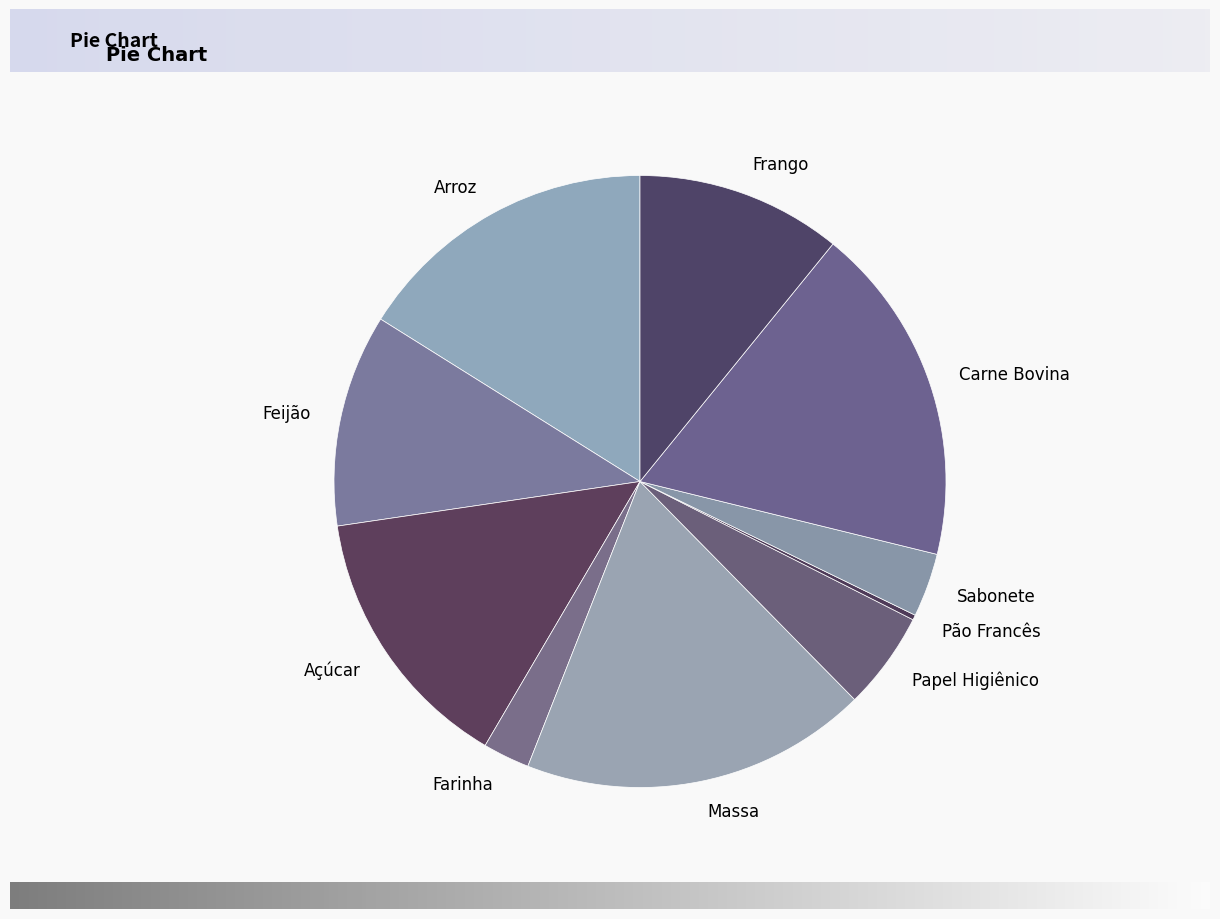

Combined, do Açúcar and Papel Higiênico account for over 50%?

No